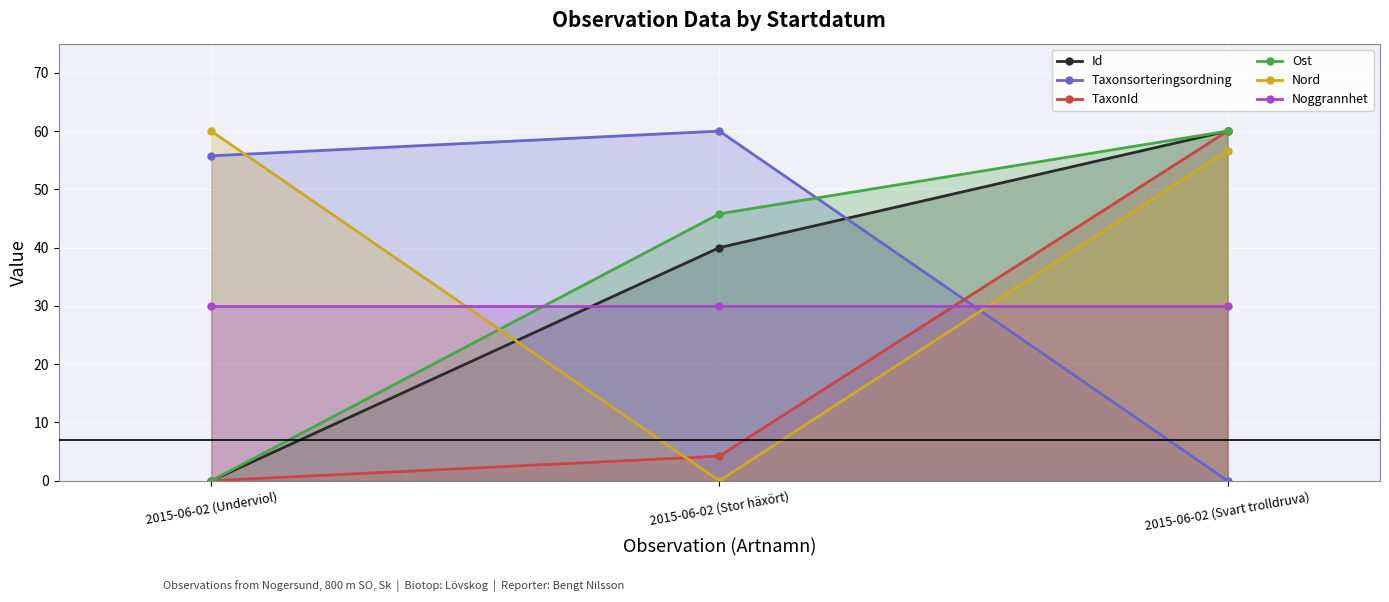

How many lines are shown in the chart?

6